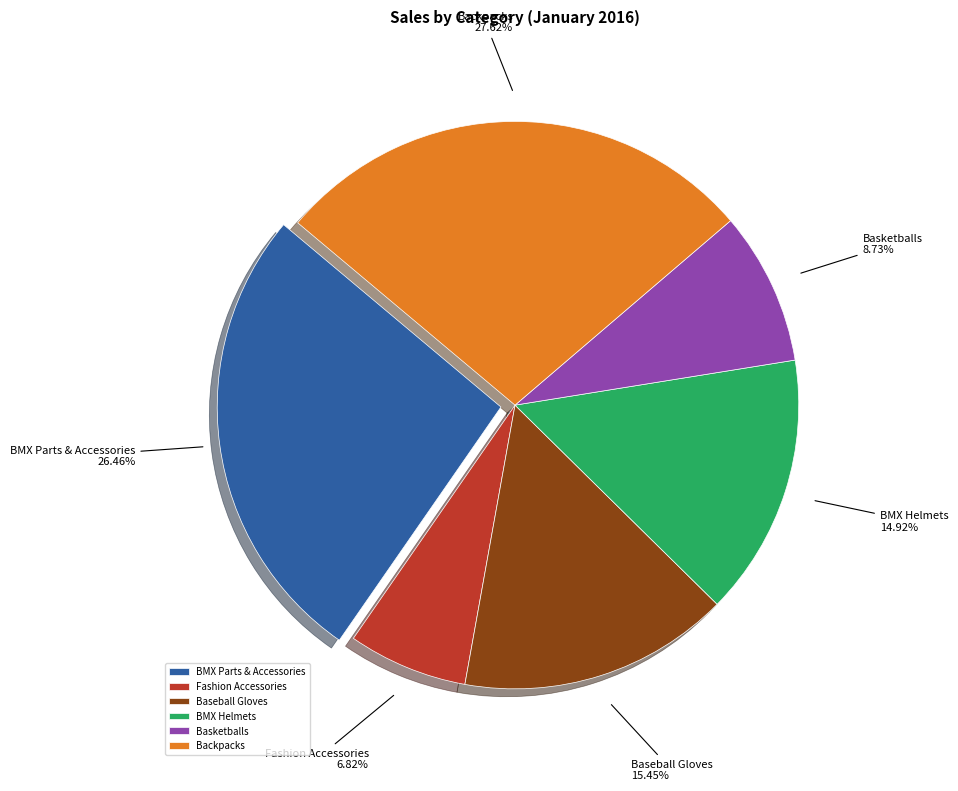

To the nearest percent, what is the average slice percentage?

17%